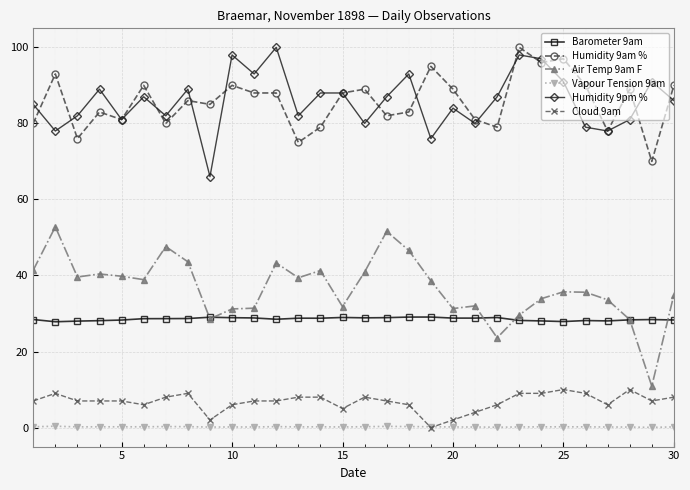

What is the maximum value shown in the chart?

100.0